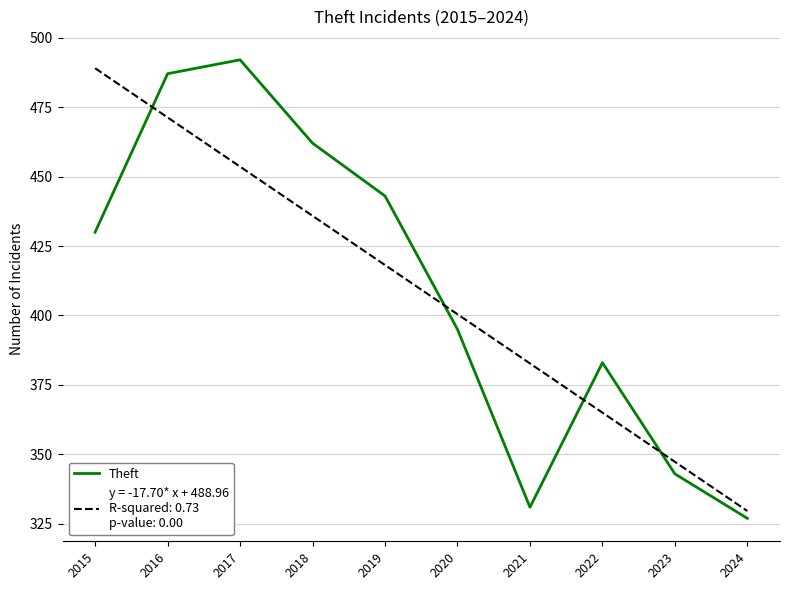

Which category has the lowest value across all series?

2024